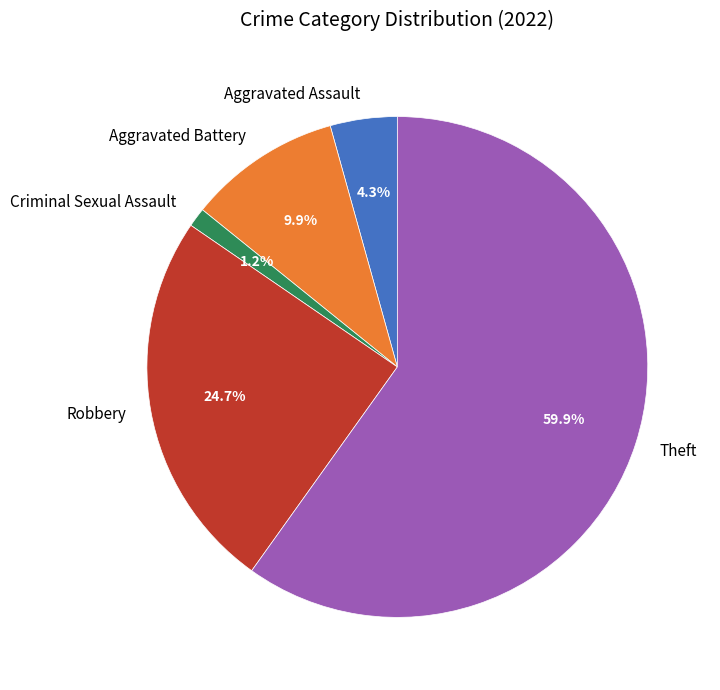

Which has a higher value, Aggravated Assault or Aggravated Battery?

Aggravated Battery